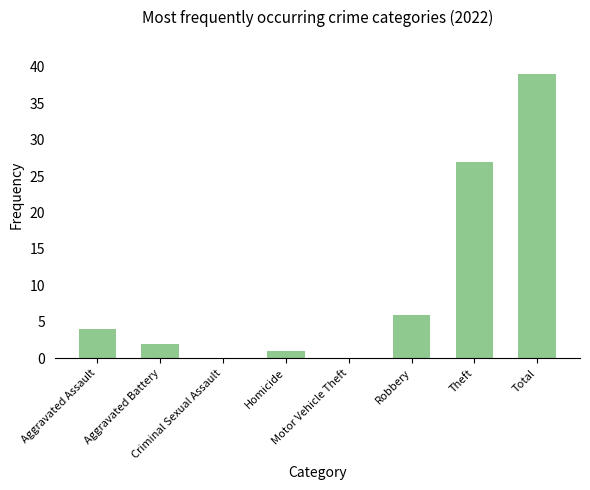

What is the maximum value shown in the chart?

39